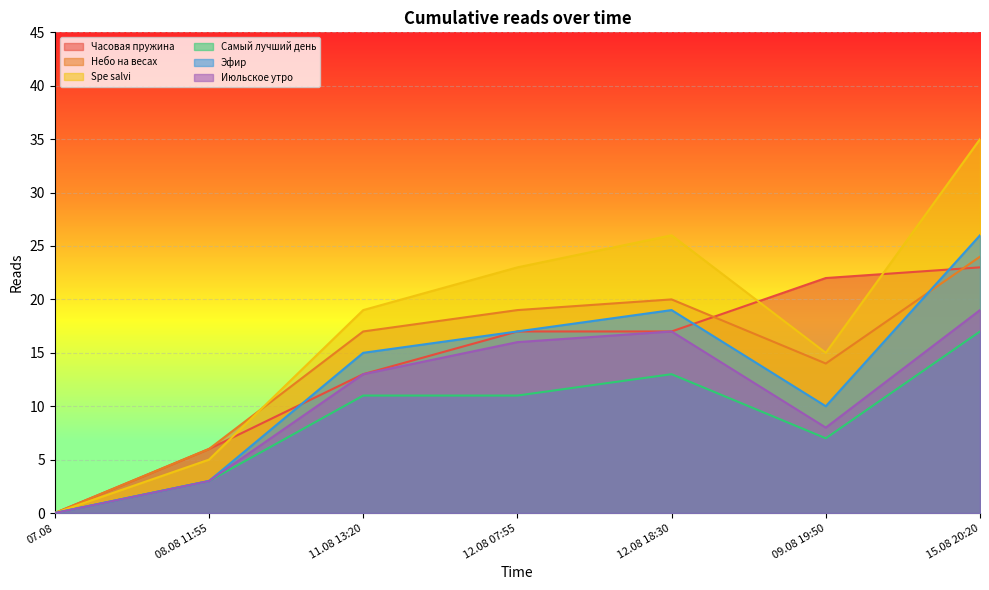

True or false: Spe salvi has more than 1 interior local peaks.

False